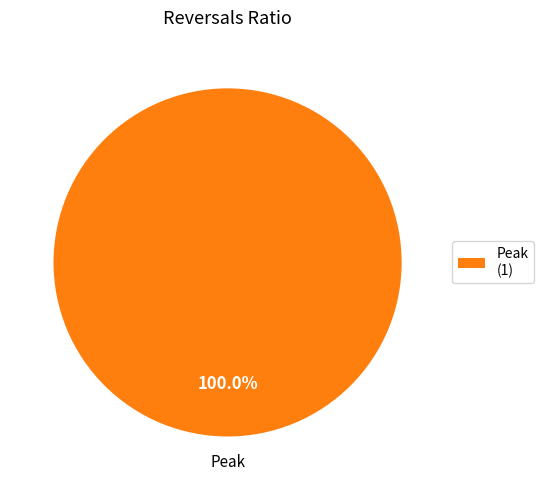

Which category accounts for the majority?

Peak (1)